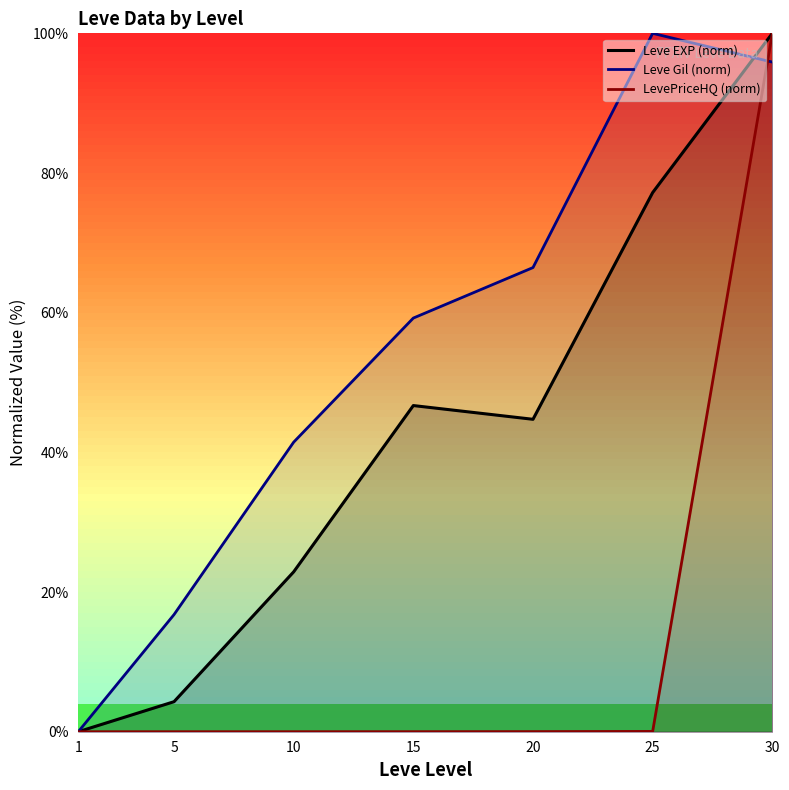

Reading right to left, transcribe all the data shown in this chart.

Leve EXP (norm): 30=100.0	25=77.2	20=44.7	15=46.7	10=22.9	5=4.3	1=0.0
Leve Gil (norm): 30=95.9	25=100.0	20=66.5	15=59.2	10=41.5	5=16.8	1=0.0
LevePriceHQ (norm): 30=100.0	25=0.0	20=0.0	15=0.0	10=0.0	5=0.0	1=0.0